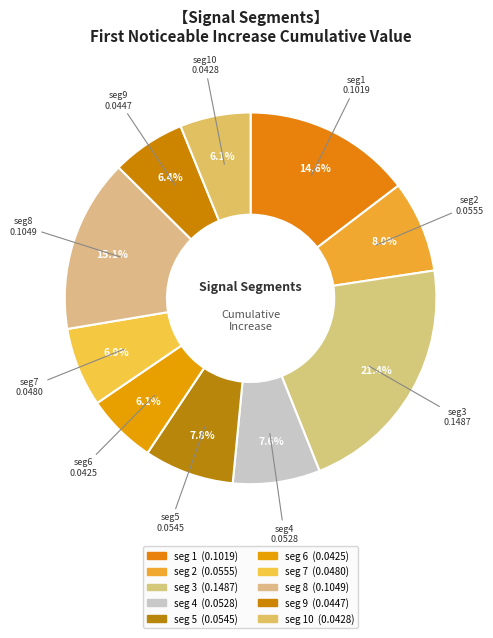

Rank the categories by value from lowest to highest.

signal segment 6, signal segment 10, signal segment 9, signal segment 7, signal segment 4, signal segment 5, signal segment 2, signal segment 1, signal segment 8, signal segment 3